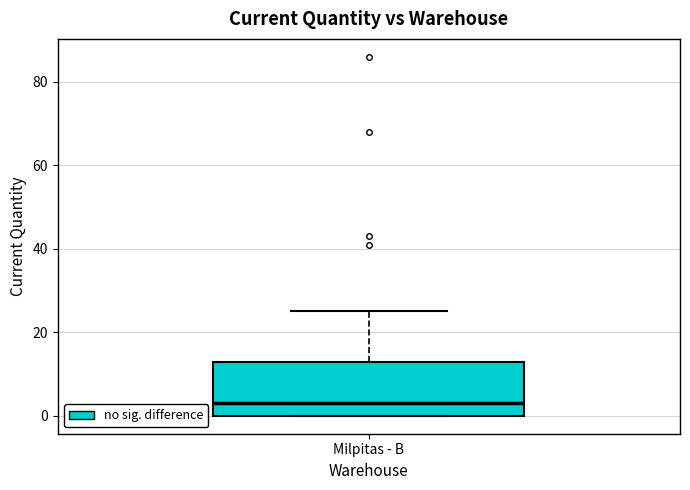

Read this box plot against the y-axis: the position of the median line, the range covered by the box, and the ends of both whiskers. The values are not printed on the chart, so give them approximately, as read against the axis.

median 4, box 0 to 14, whiskers 0 to 26